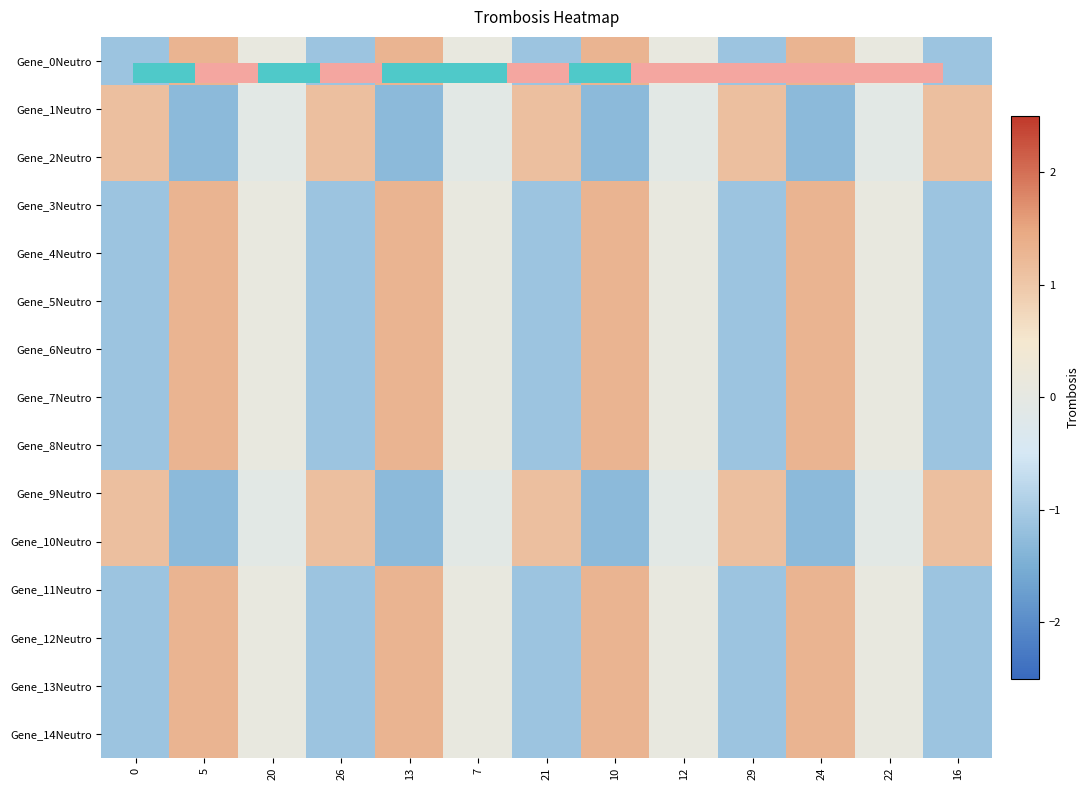

How many distinct data groups are displayed?

15